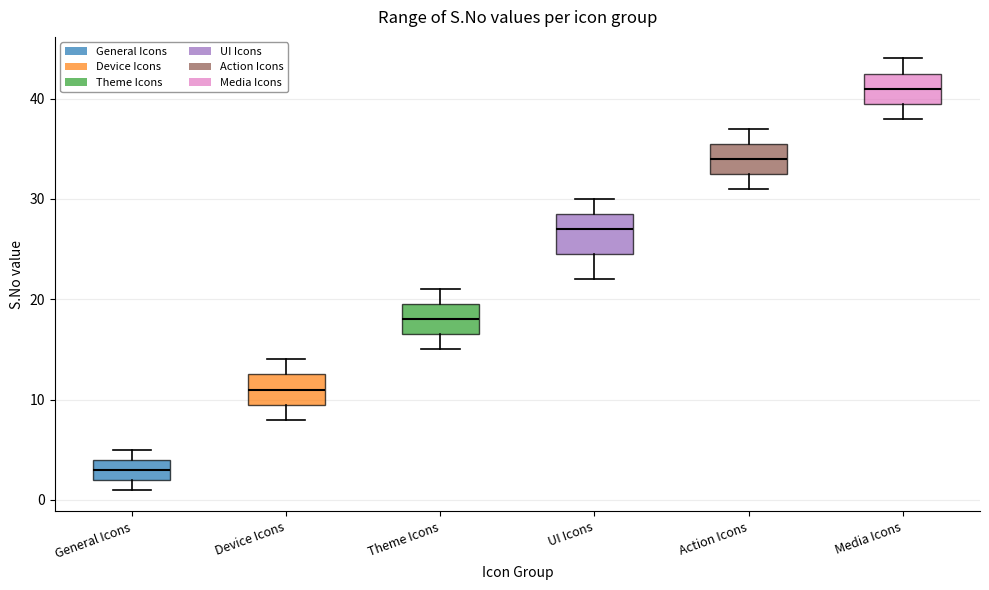

Reading left to right, transcribe this box plot: for each box, give where its median line is, the range the box spans, and where its two whiskers end, as read against the y-axis. The values are not printed on the chart, so give them approximately, as read against the axis.

General Icons: median 3, box 2 to 4, whiskers 1 to 5
Device Icons: median 11, box 10 to 13, whiskers 8 to 14
Theme Icons: median 18, box 17 to 20, whiskers 15 to 21
UI Icons: median 27, box 25 to 29, whiskers 22 to 30
Action Icons: median 34, box 33 to 36, whiskers 31 to 37
Media Icons: median 41, box 40 to 43, whiskers 38 to 44